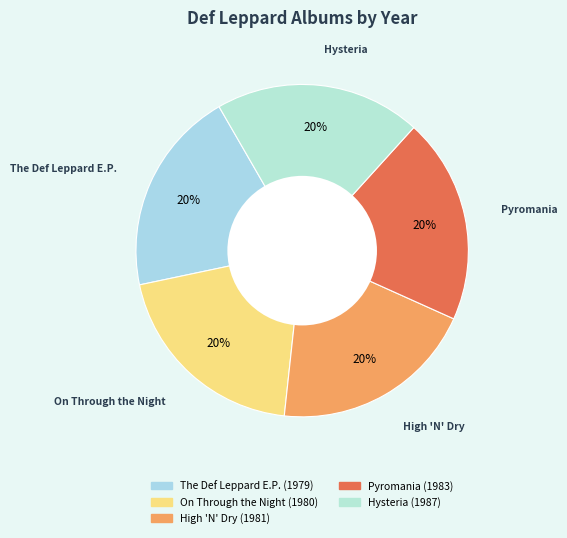

Approximately how many times larger is the value at High 'N' Dry compared to On Through the Night?

1.0